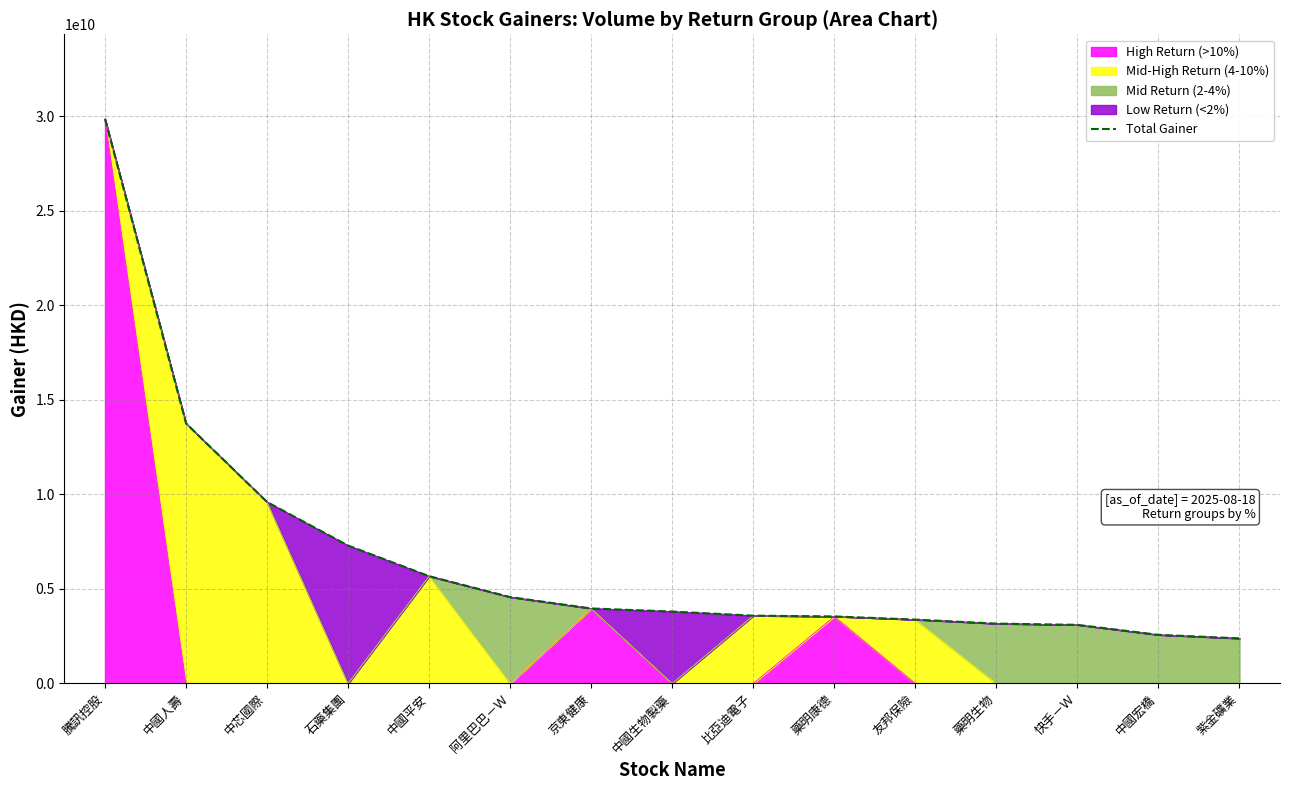

What is the value of the 9th point from the left?

3588946417